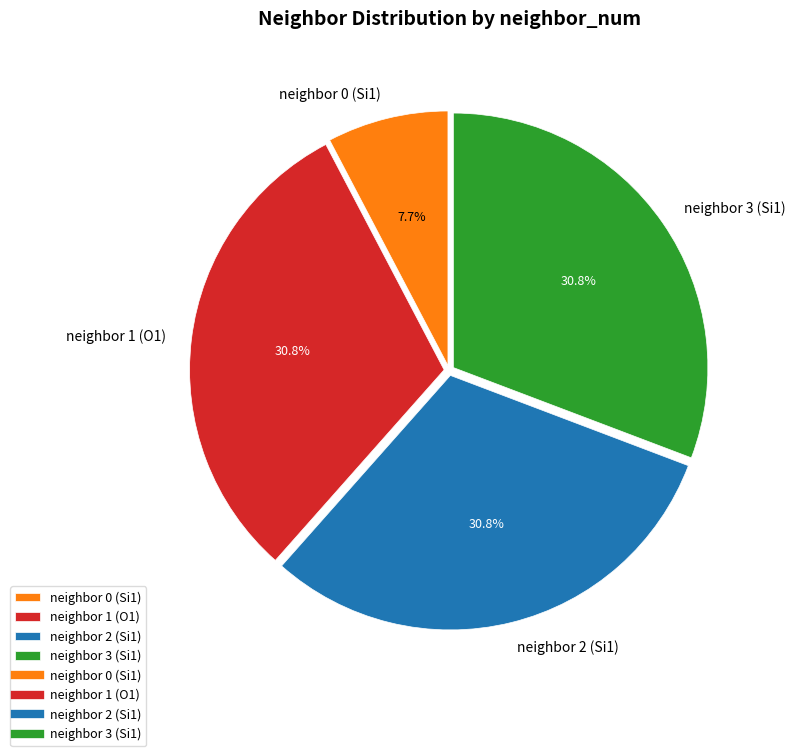

True or false: neighbor 1 (O1) accounts for 31% of the total.

True